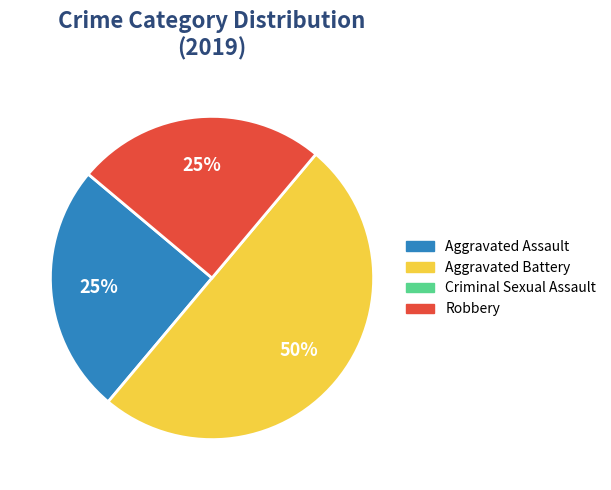

To the nearest percent, what is the average slice percentage?

33%